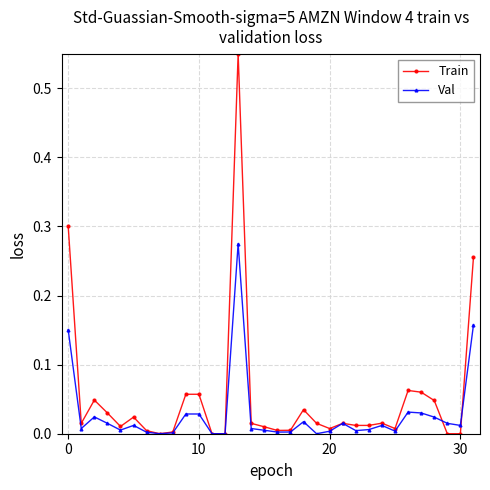

Which series has the widest spread of values?

Train